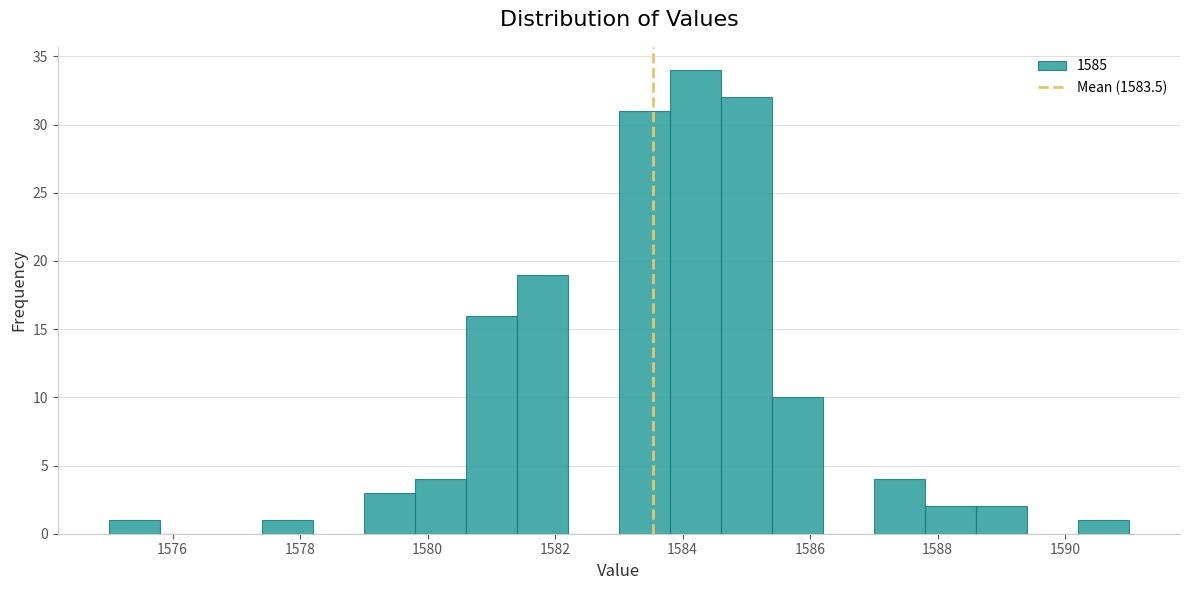

Reading left to right, list every bar in this chart as the range it spans on the x-axis followed by its height. The values are not printed on the chart, so give them approximately, as read against the axis.

1575.0 to 1575.8: 1
1575.8 to 1576.6: 0
1576.6 to 1577.4: 0
1577.4 to 1578.2: 1
1578.2 to 1579.0: 0
1579.0 to 1579.8: 3
1579.8 to 1580.6: 4
1580.6 to 1581.4: 16
1581.4 to 1582.2: 19
1582.2 to 1583.0: 0
1583.0 to 1583.8: 31
1583.8 to 1584.6: 34
1584.6 to 1585.4: 32
1585.4 to 1586.2: 10
1586.2 to 1587.0: 0
1587.0 to 1587.8: 4
1587.8 to 1588.6: 2
1588.6 to 1589.4: 2
1589.4 to 1590.2: 0
1590.2 to 1591.0: 1